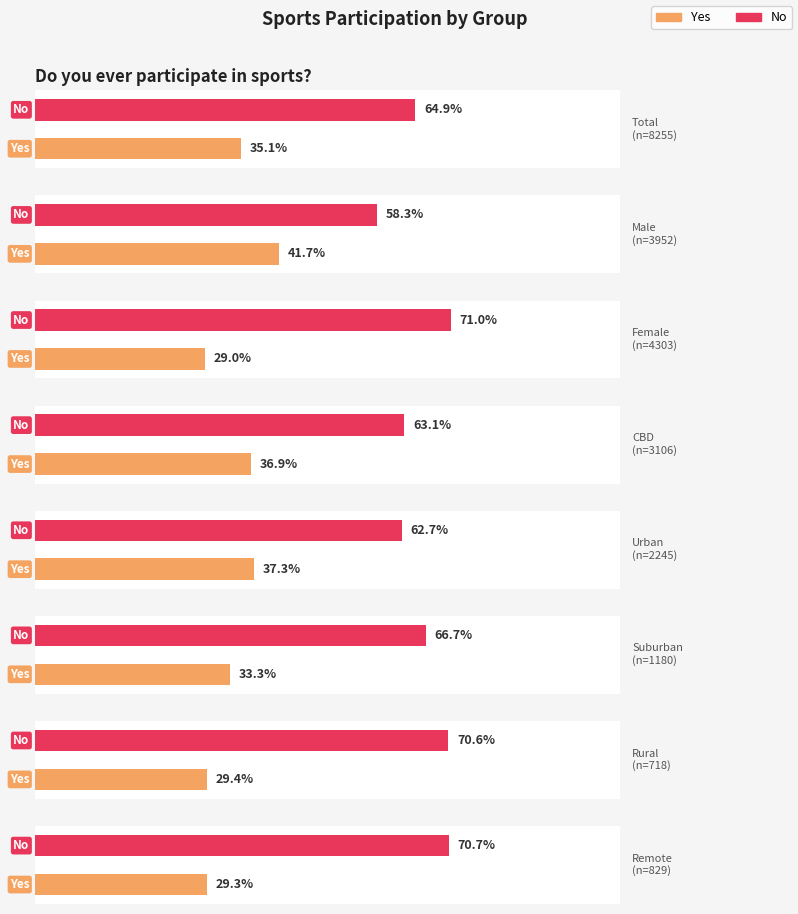

Which series has the widest spread of values?

No